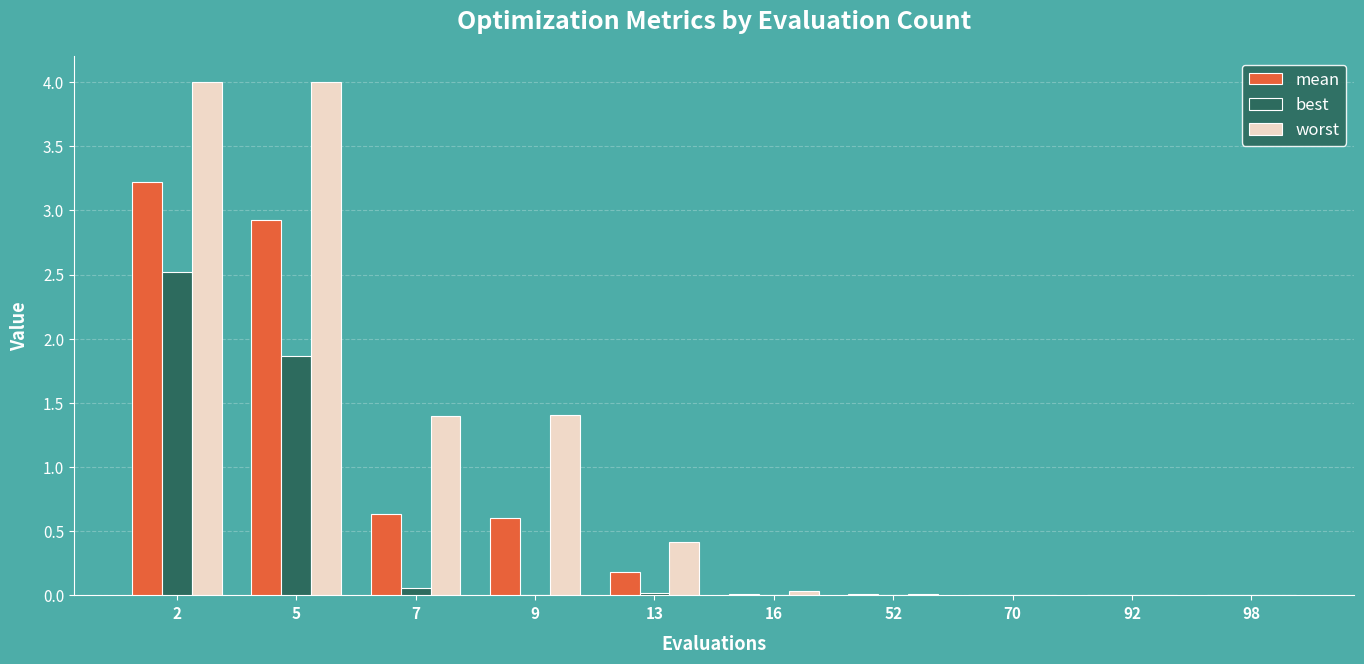

Does the chart contain stacked bars?

No